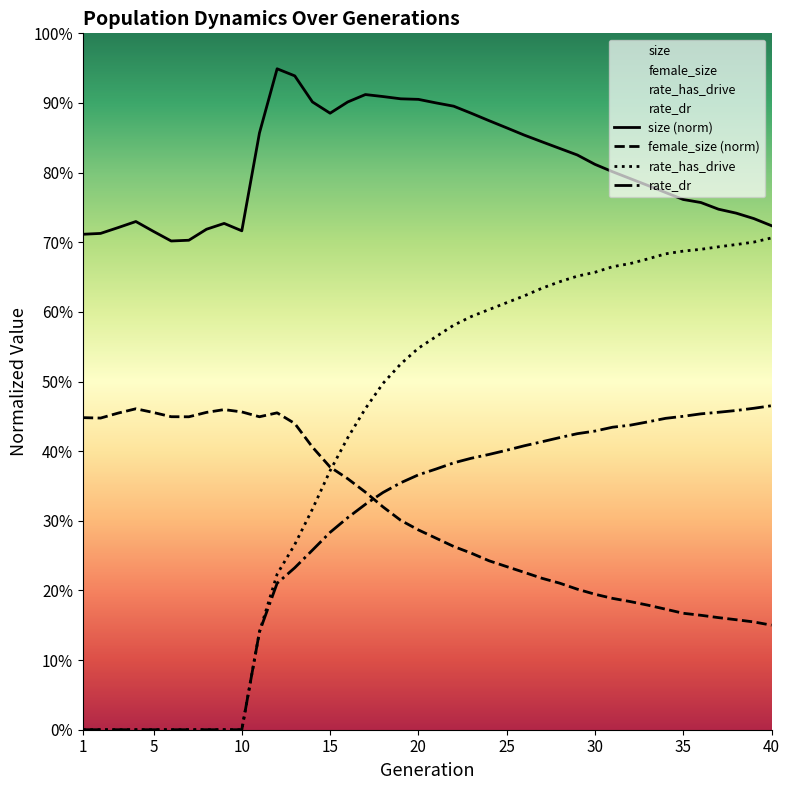

The value of rate_dr at 36 is 0.7. True or false?

False